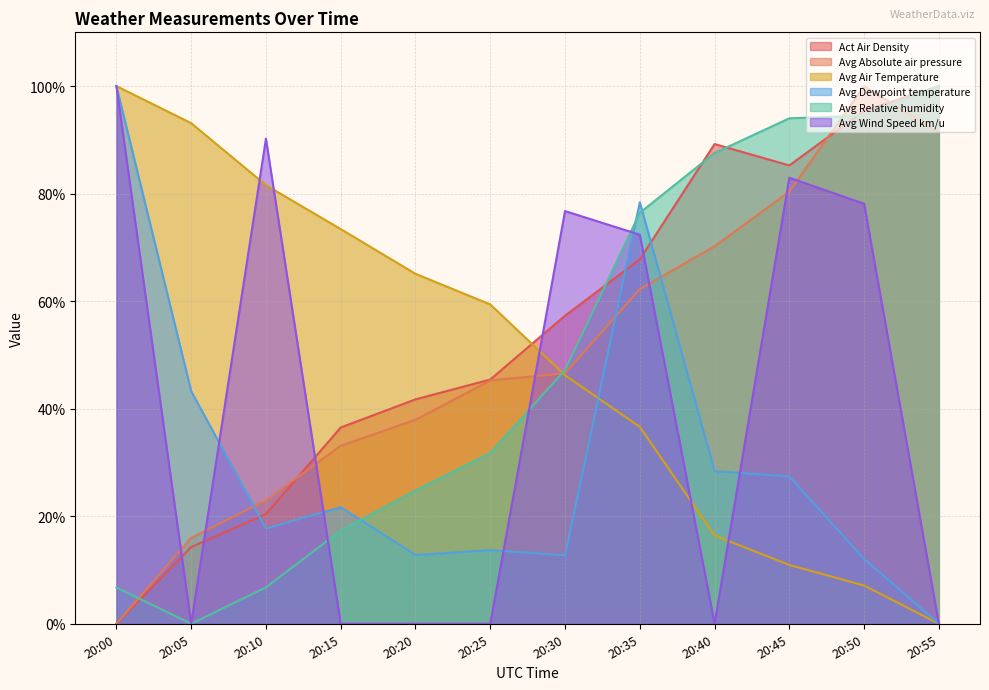

True or false: Avg Air Temperature has a value of 59.4 at 20:25.

True